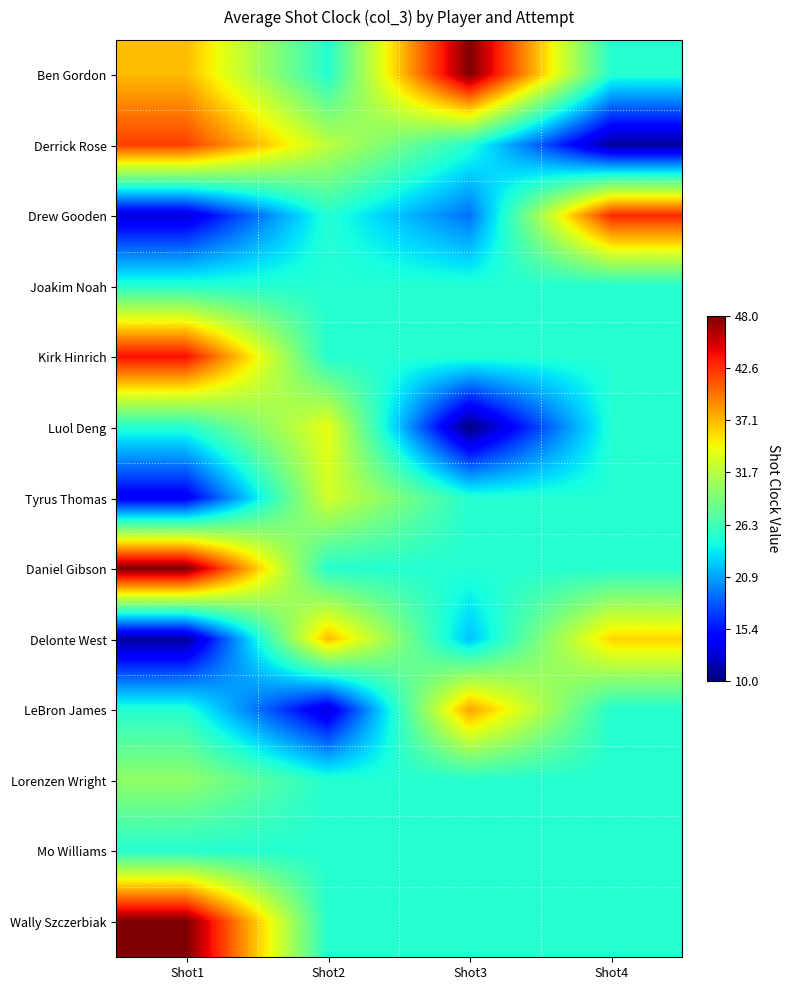

What is the difference between the highest and lowest values at Shot4?

32